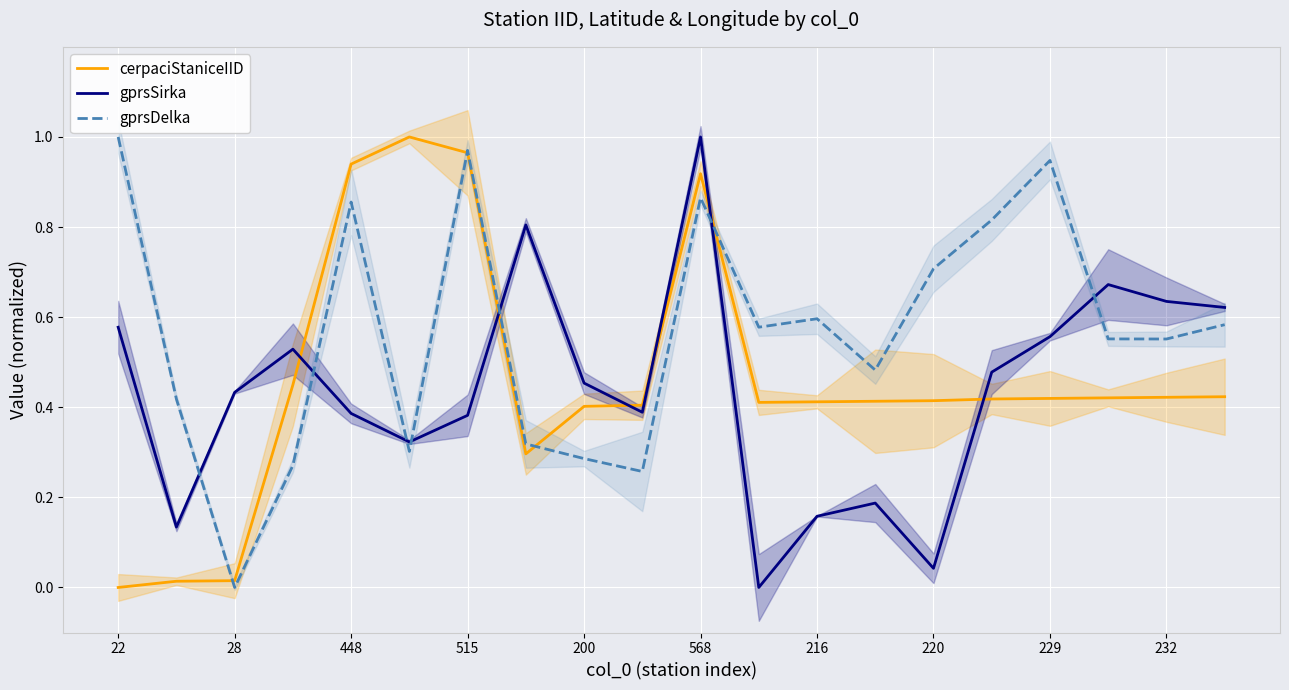

True or false: gprsDelka and cerpaciStaniceIID intersect in this chart.

True